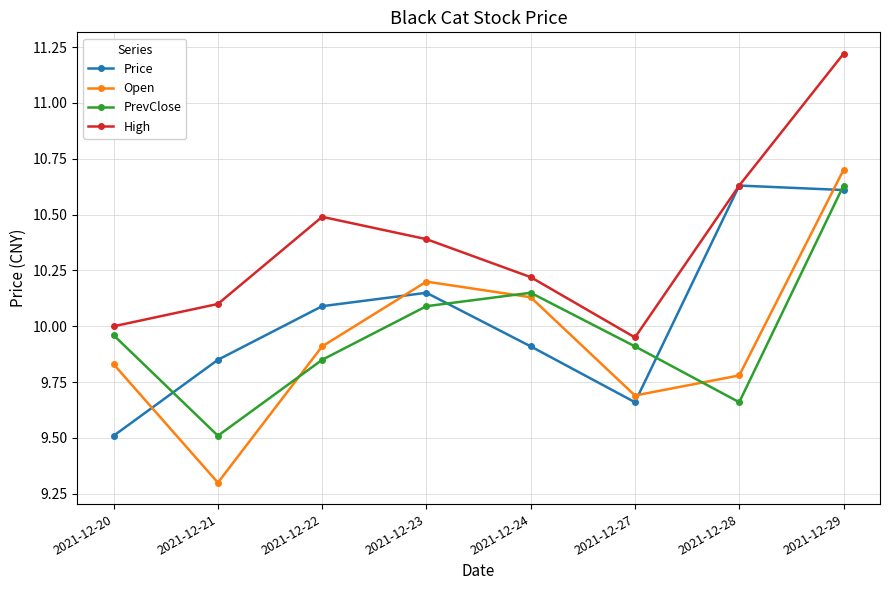

Where is the first local maximum for PrevClose?

2021-12-24